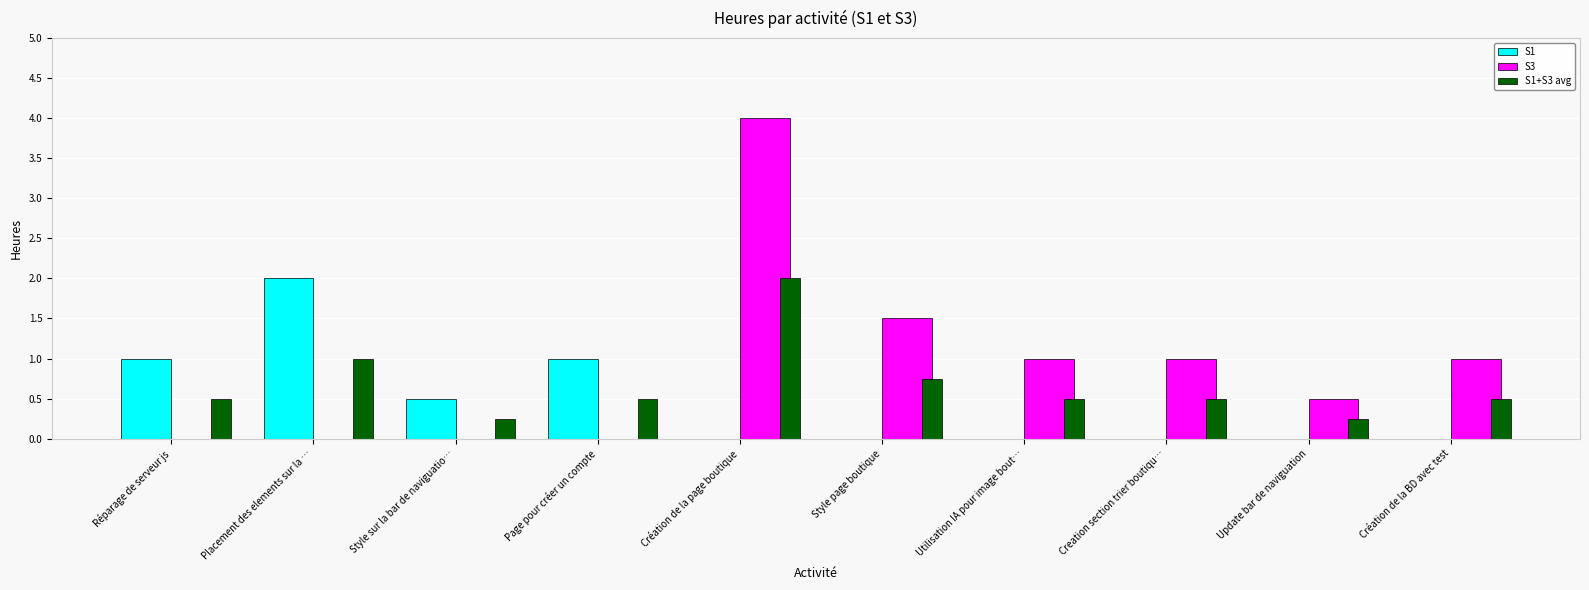

The value of S1+S3 avg at Utilisation IA pour image bout… is 0.1. True or false?

False